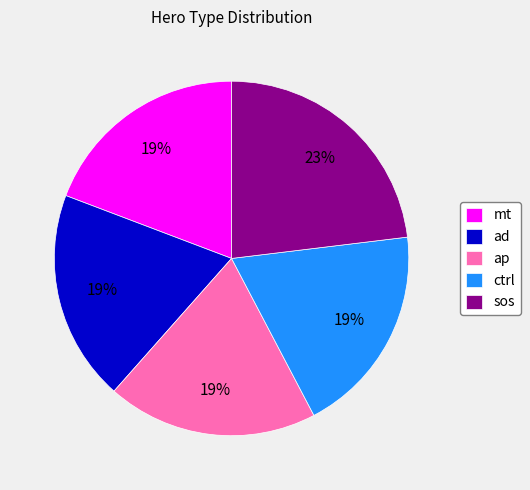

How many slices are in this pie chart?

5